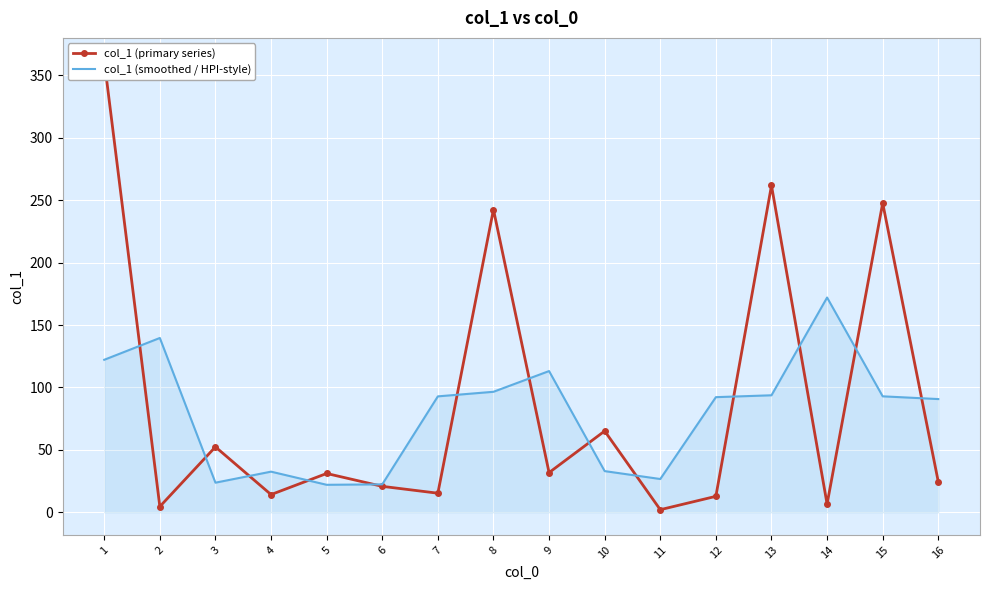

What are all the series names shown in the legend?

col_1 (primary series), col_1 (smoothed / HPI-style)